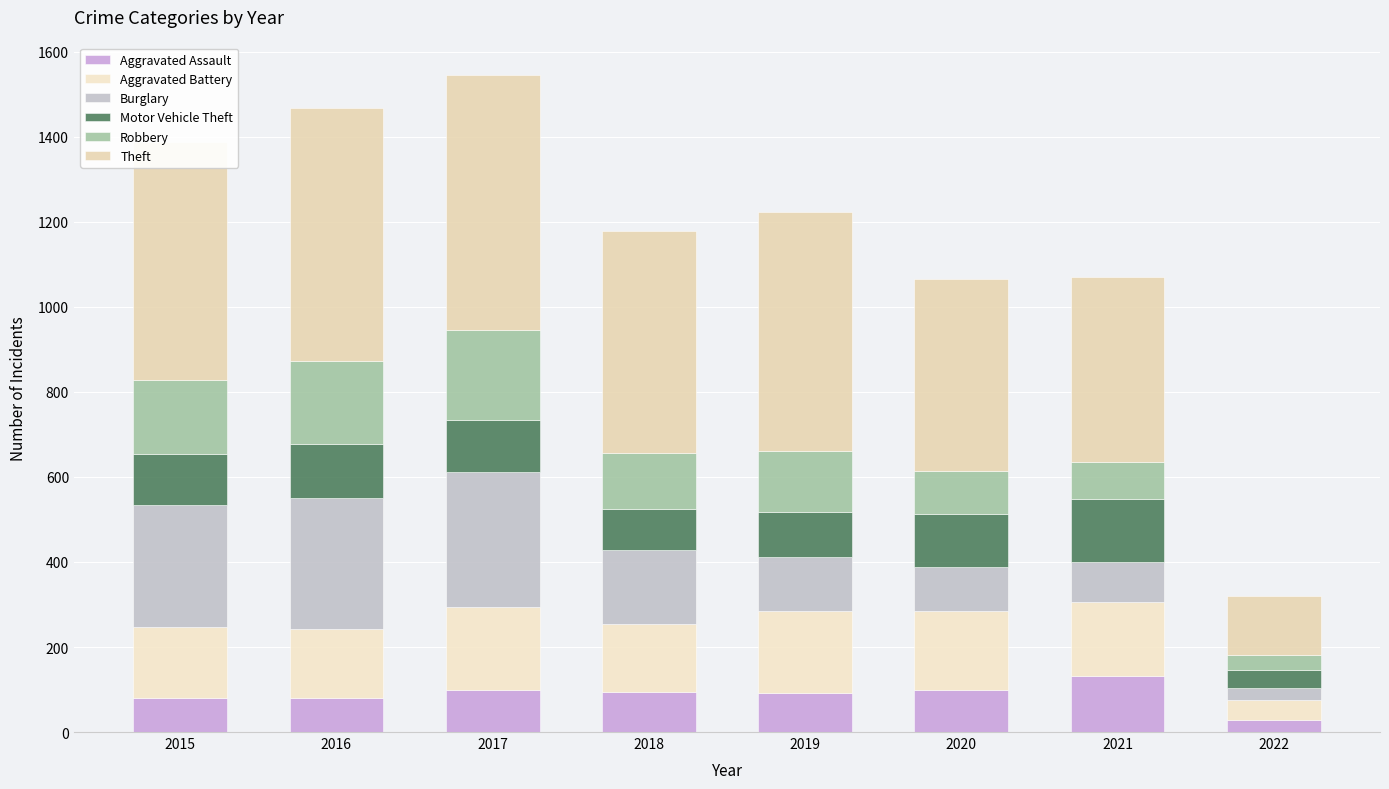

The value of Theft at 2017 is 599. True or false?

True